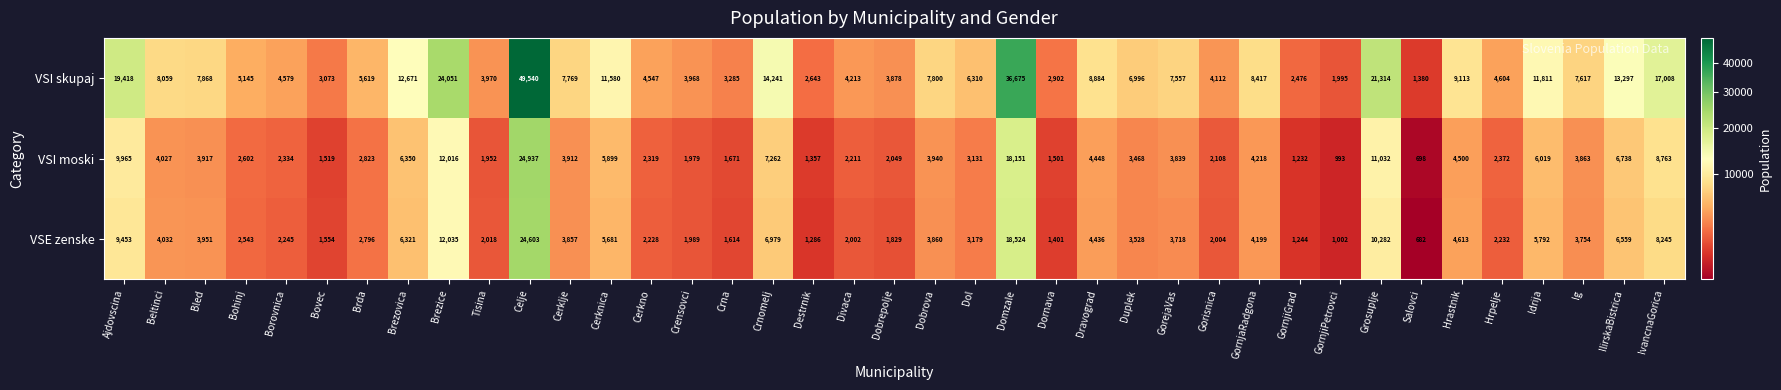

Between Ajdovscina and Idrija, which series saw the biggest shift?

VSI skupaj